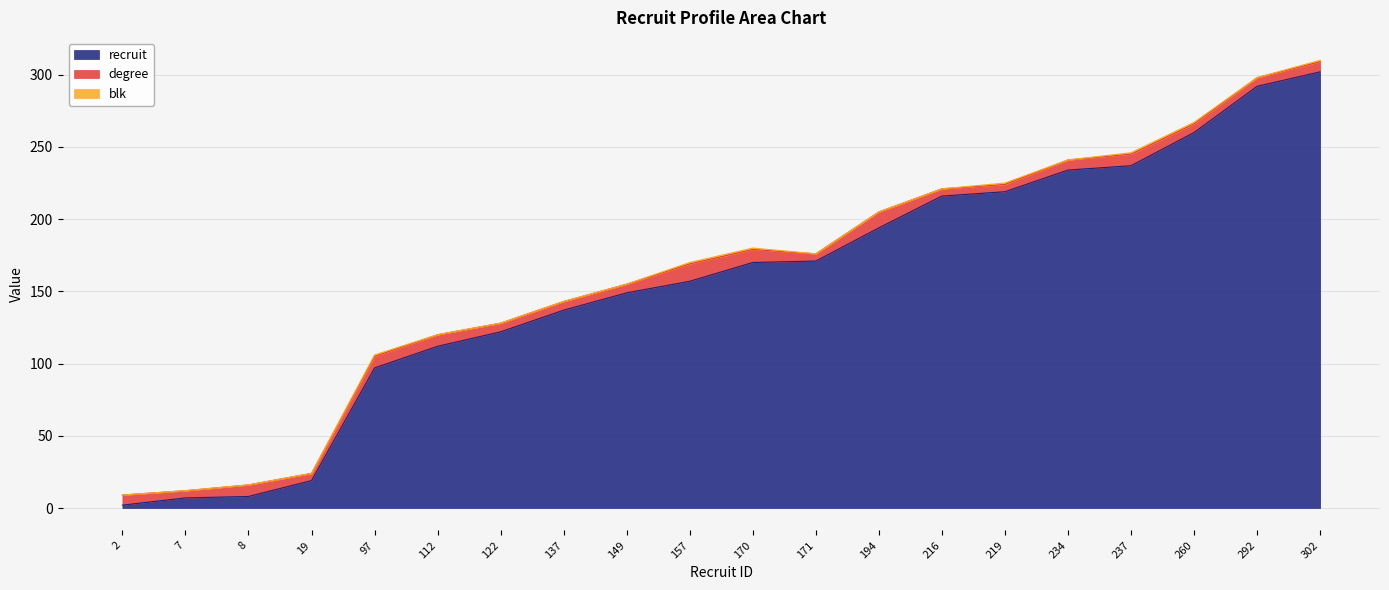

What is the difference between the second highest and minimum values in the recruit series?

290